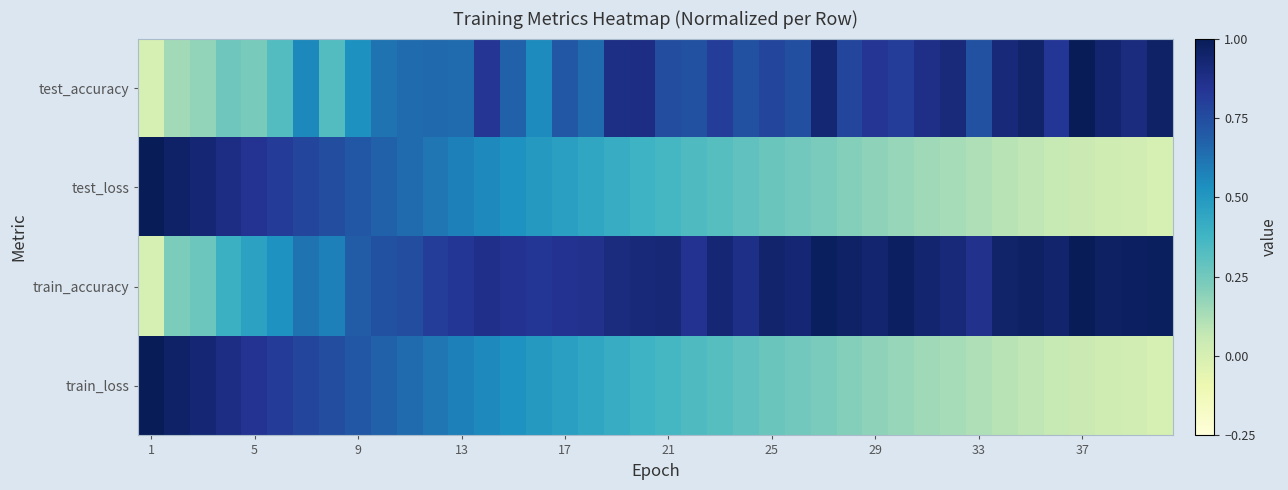

Reading left to right, list all the values displayed in this chart.

test_accuracy: 0.0	0.1	0.2	0.3	0.2	0.3	0.6	0.3	0.5	0.6	0.6	0.7	0.6	0.8	0.7	0.5	0.7	0.6	0.9	0.9	0.7	0.7	0.8	0.7	0.8	0.7	0.9	0.8	0.8	0.8	0.9	0.9	0.7	0.9	0.9	0.8	1.0	0.9	0.9	1.0
test_loss: 1.0	1.0	0.9	0.9	0.8	0.8	0.8	0.7	0.7	0.7	0.6	0.6	0.6	0.6	0.5	0.5	0.5	0.4	0.4	0.4	0.4	0.3	0.3	0.3	0.3	0.3	0.2	0.2	0.2	0.2	0.1	0.1	0.1	0.1	0.1	0.1	0.0	0.0	0.0	0.0
train_accuracy: 0.0	0.2	0.3	0.4	0.5	0.5	0.6	0.6	0.7	0.7	0.7	0.8	0.8	0.9	0.9	0.8	0.9	0.9	0.9	0.9	0.9	0.9	0.9	0.9	0.9	0.9	1.0	1.0	0.9	1.0	0.9	0.9	0.9	0.9	1.0	0.9	1.0	1.0	1.0	1.0
train_loss: 1.0	1.0	0.9	0.9	0.8	0.8	0.8	0.7	0.7	0.7	0.6	0.6	0.6	0.6	0.5	0.5	0.5	0.4	0.4	0.4	0.4	0.3	0.3	0.3	0.3	0.3	0.2	0.2	0.2	0.2	0.1	0.1	0.1	0.1	0.1	0.1	0.0	0.0	0.0	0.0